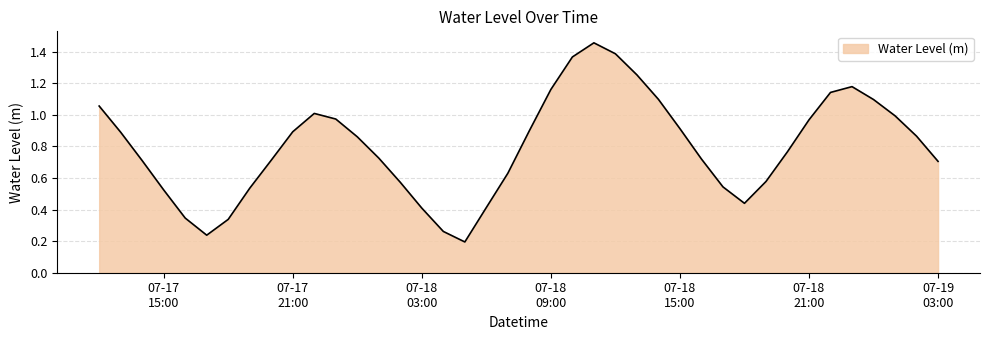

How many lines are shown in the chart?

1